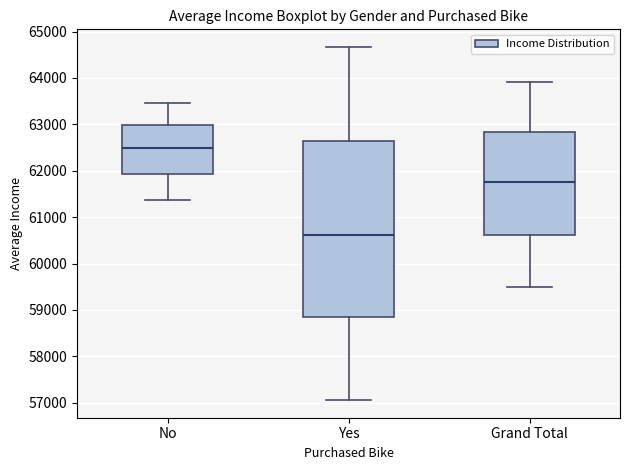

Reading left to right, read every box against the y-axis: the position of its median line, the range the box covers, and the ends of its whiskers. The values are not printed on the chart, so give them approximately, as read against the axis.

No: median 62500, box 61900 to 63000, whiskers 61400 to 63500
Yes: median 60600, box 58800 to 62600, whiskers 57100 to 64700
Grand Total: median 61800, box 60600 to 62800, whiskers 59500 to 63900